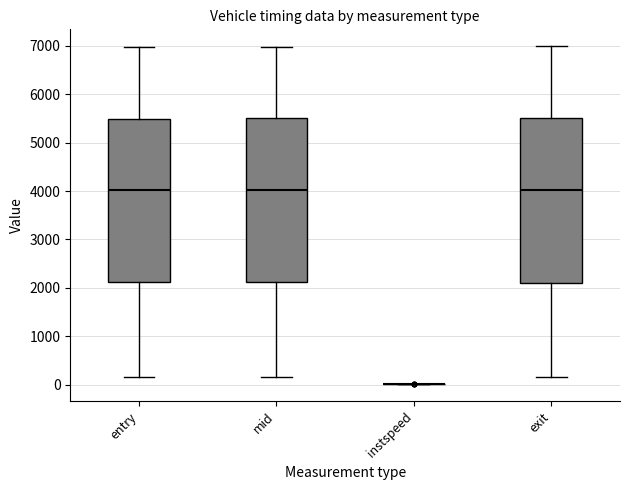

Where does the median line of the box for exit sit on the y-axis? The values are not printed on the chart, so give them approximately, as read against the axis.

4000